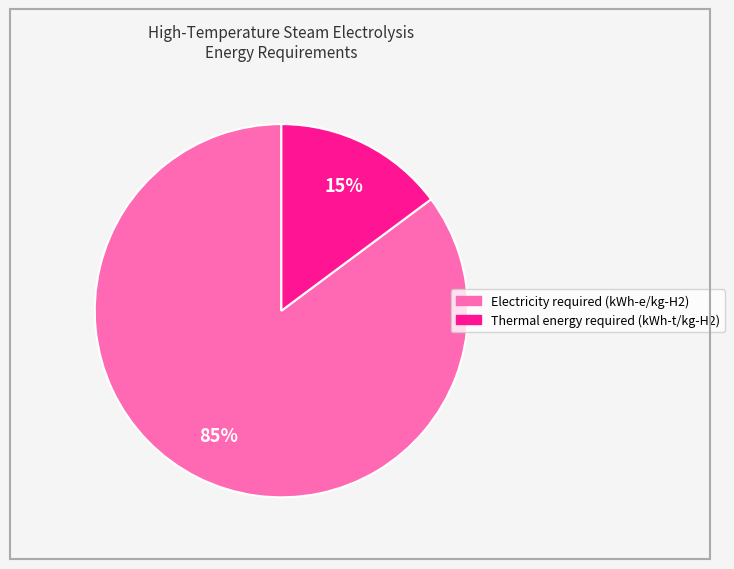

Do Electricity required (kWh-e/kg-H2) and Thermal energy required (kWh-t/kg-H2) together represent more than half of the pie?

Yes